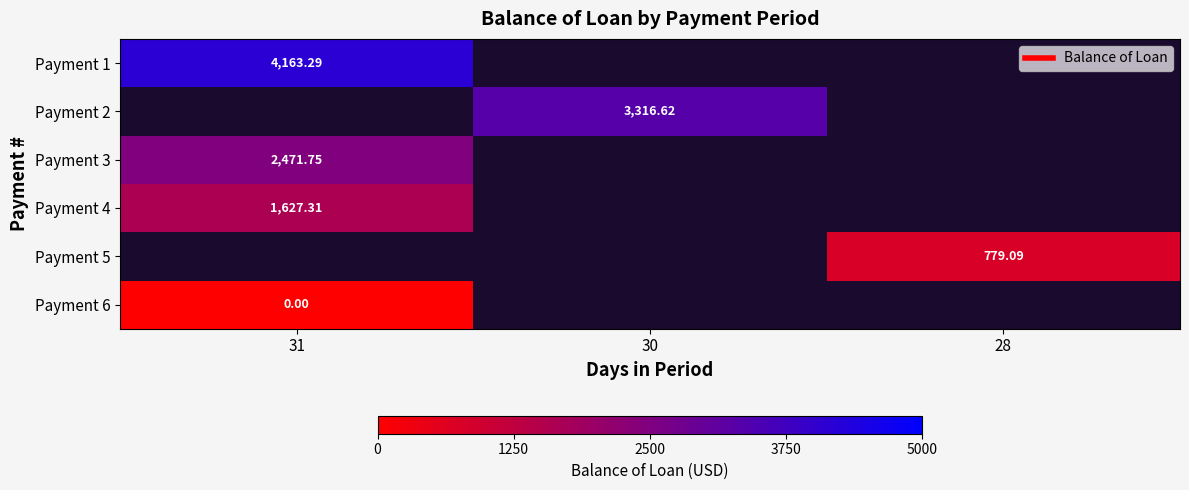

List the series in order of their overall mean, lowest first.

Payment 1, Payment 2, Payment 3, Payment 4, Payment 5, Payment 6